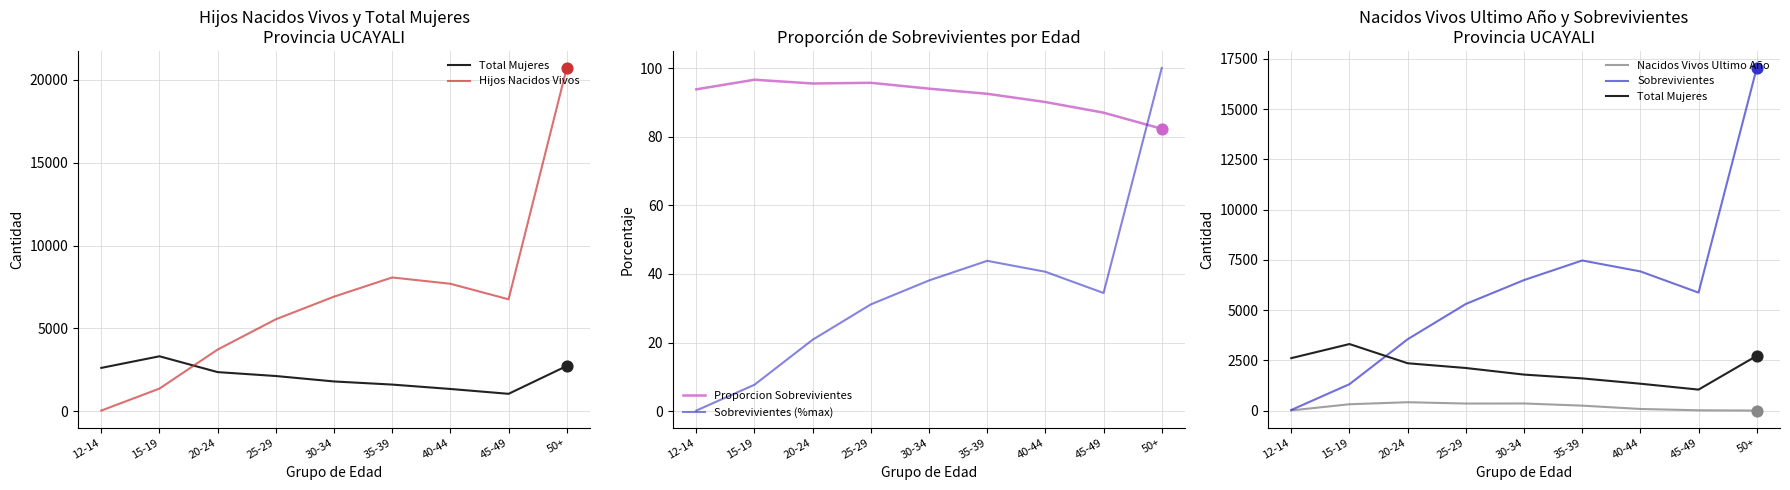

Is the value of Hijos Nacidos Vivos at 40-44 greater than the value of Total Mujeres at 15-19?

Yes